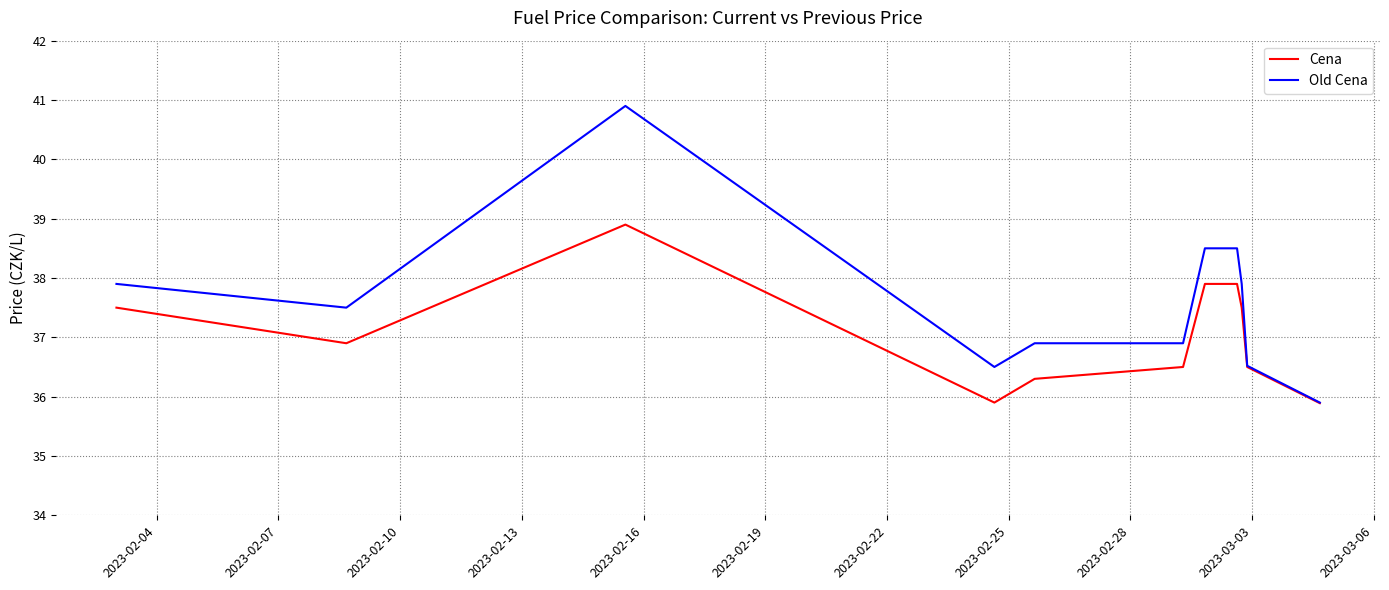

Rank the series by their average value, from highest to lowest.

Old Cena, Cena